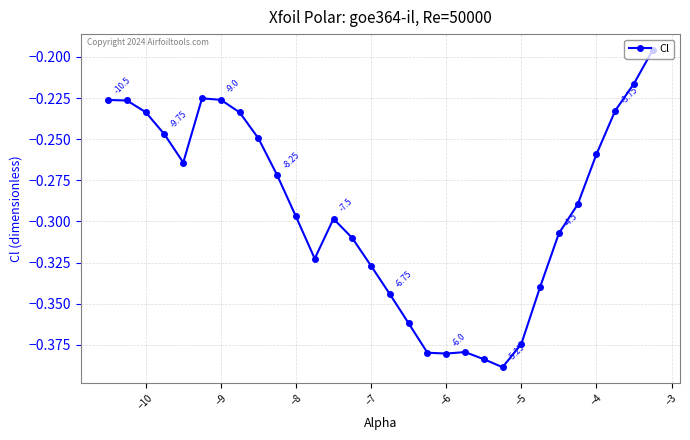

How many interior local valleys (lower than both neighbors) does the data have?

4